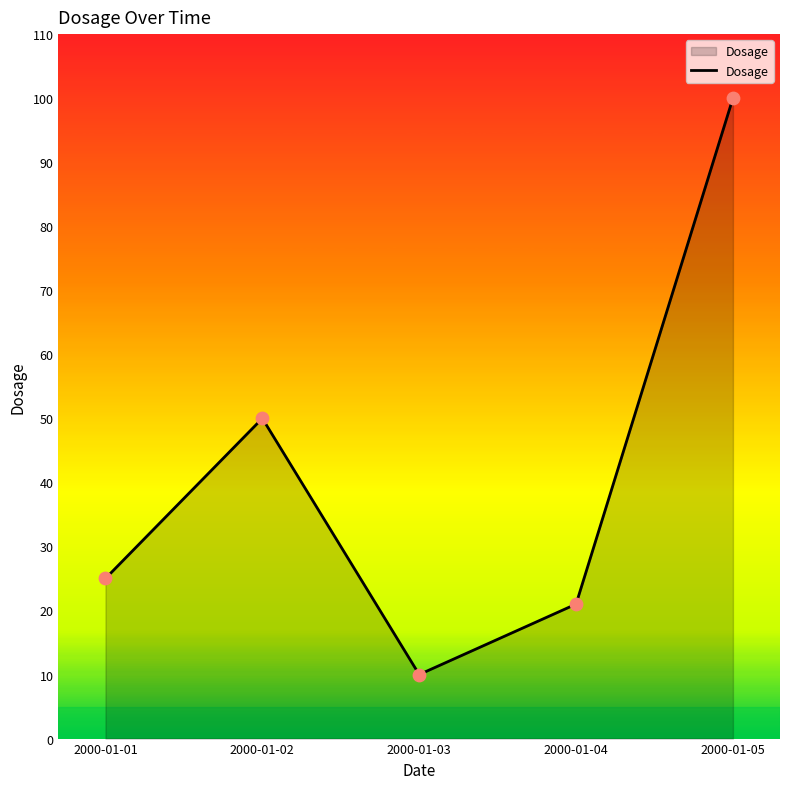

What is the ratio of the value at 2000-01-05 to the value at 2000-01-03?

10.0